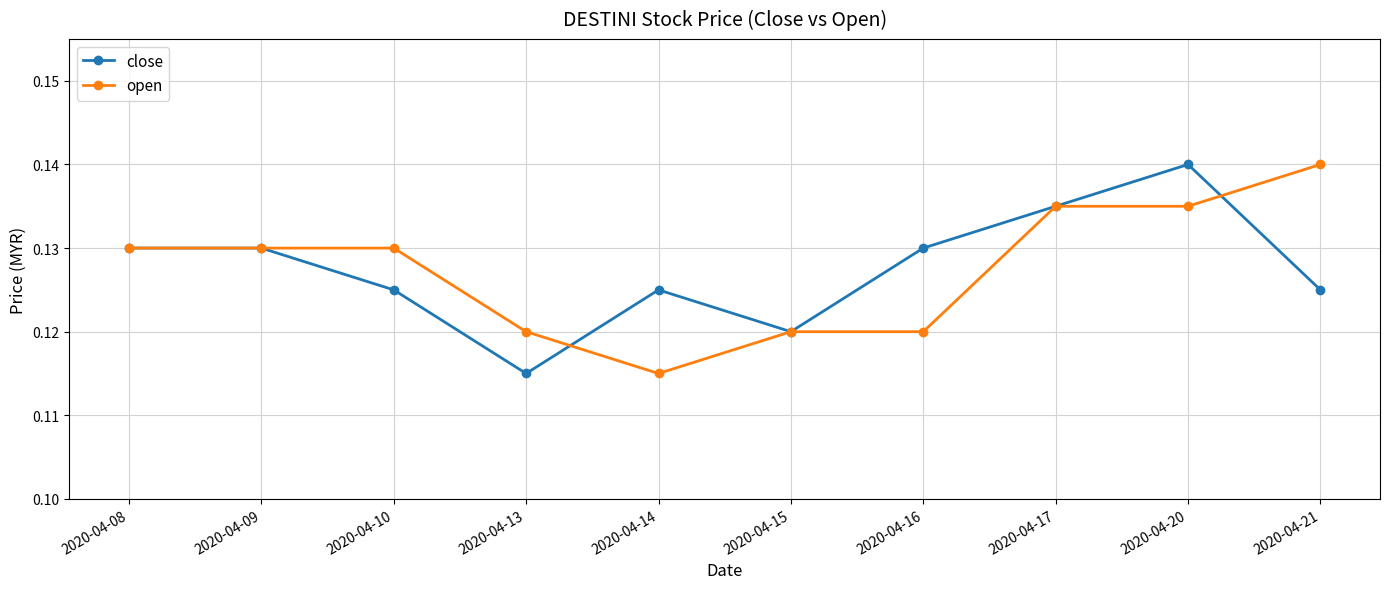

At which label does close reach its minimum?

2020-04-13